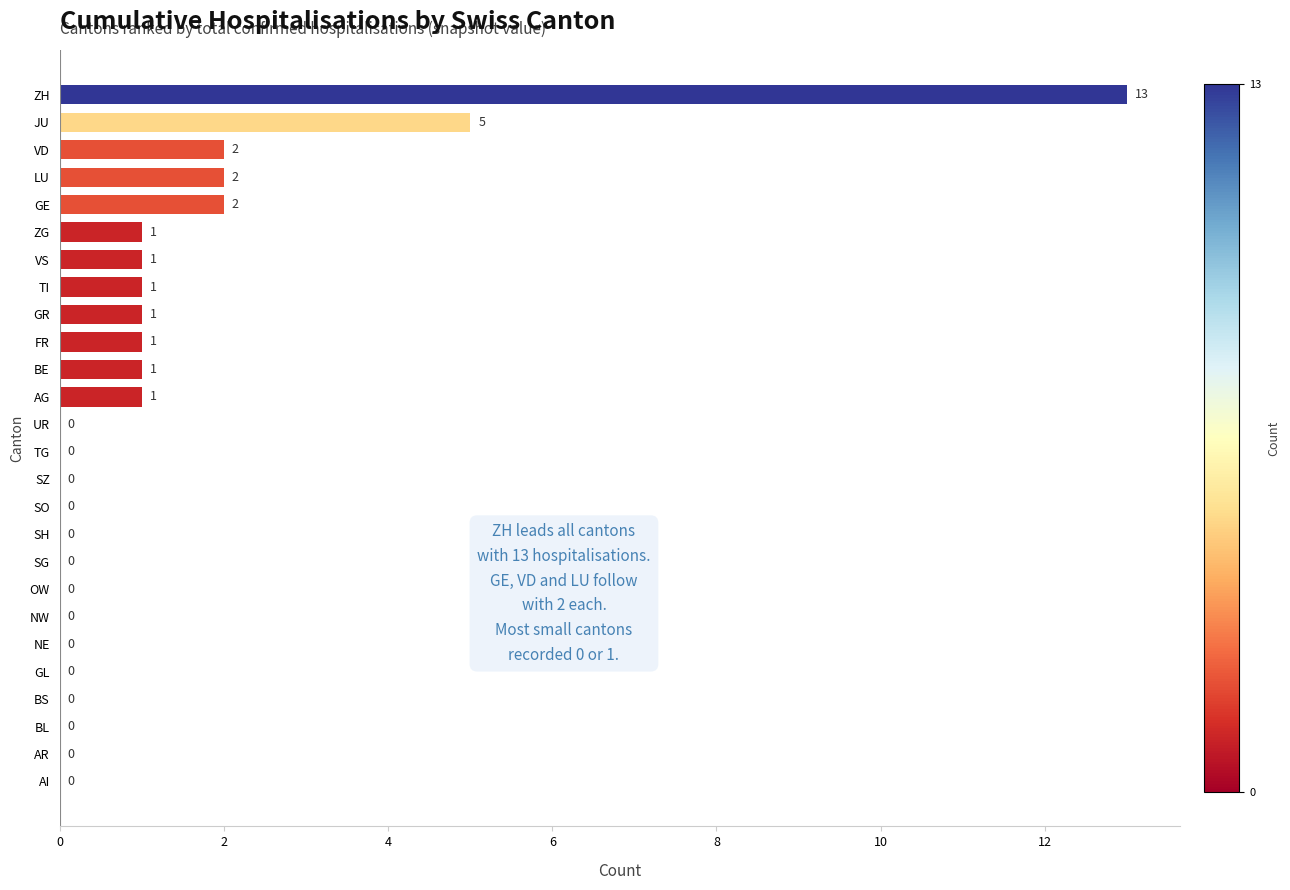

Approximately how many times larger is the value at FR compared to AG?

1.0